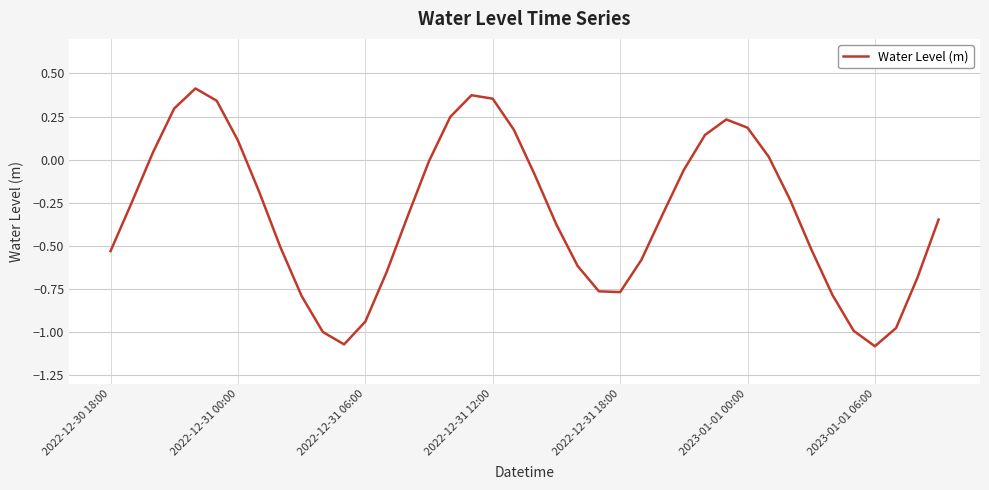

What is the difference between the maximum and minimum values?

1.5